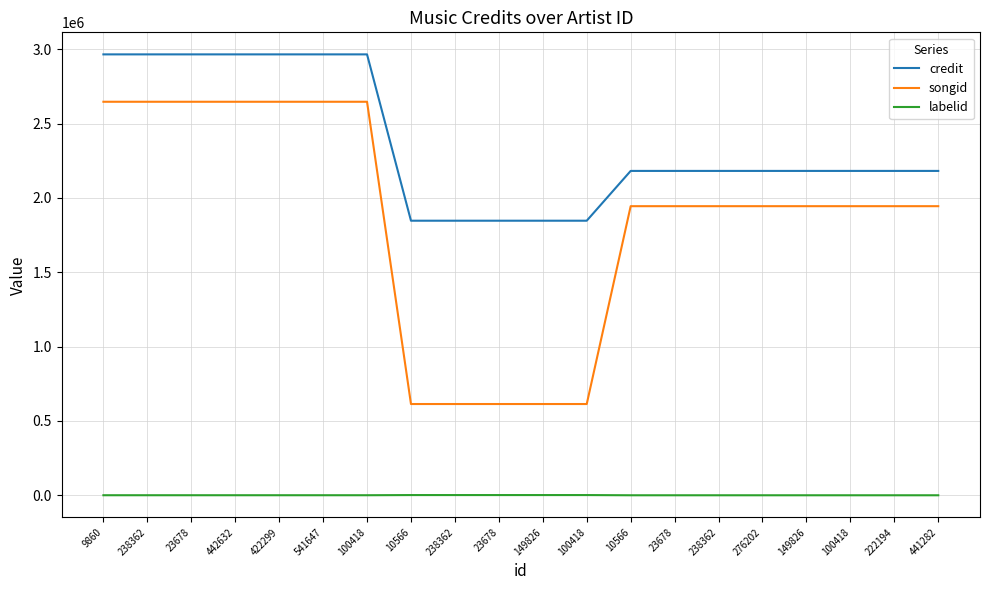

Is this an area chart (filled region under the line)?

No